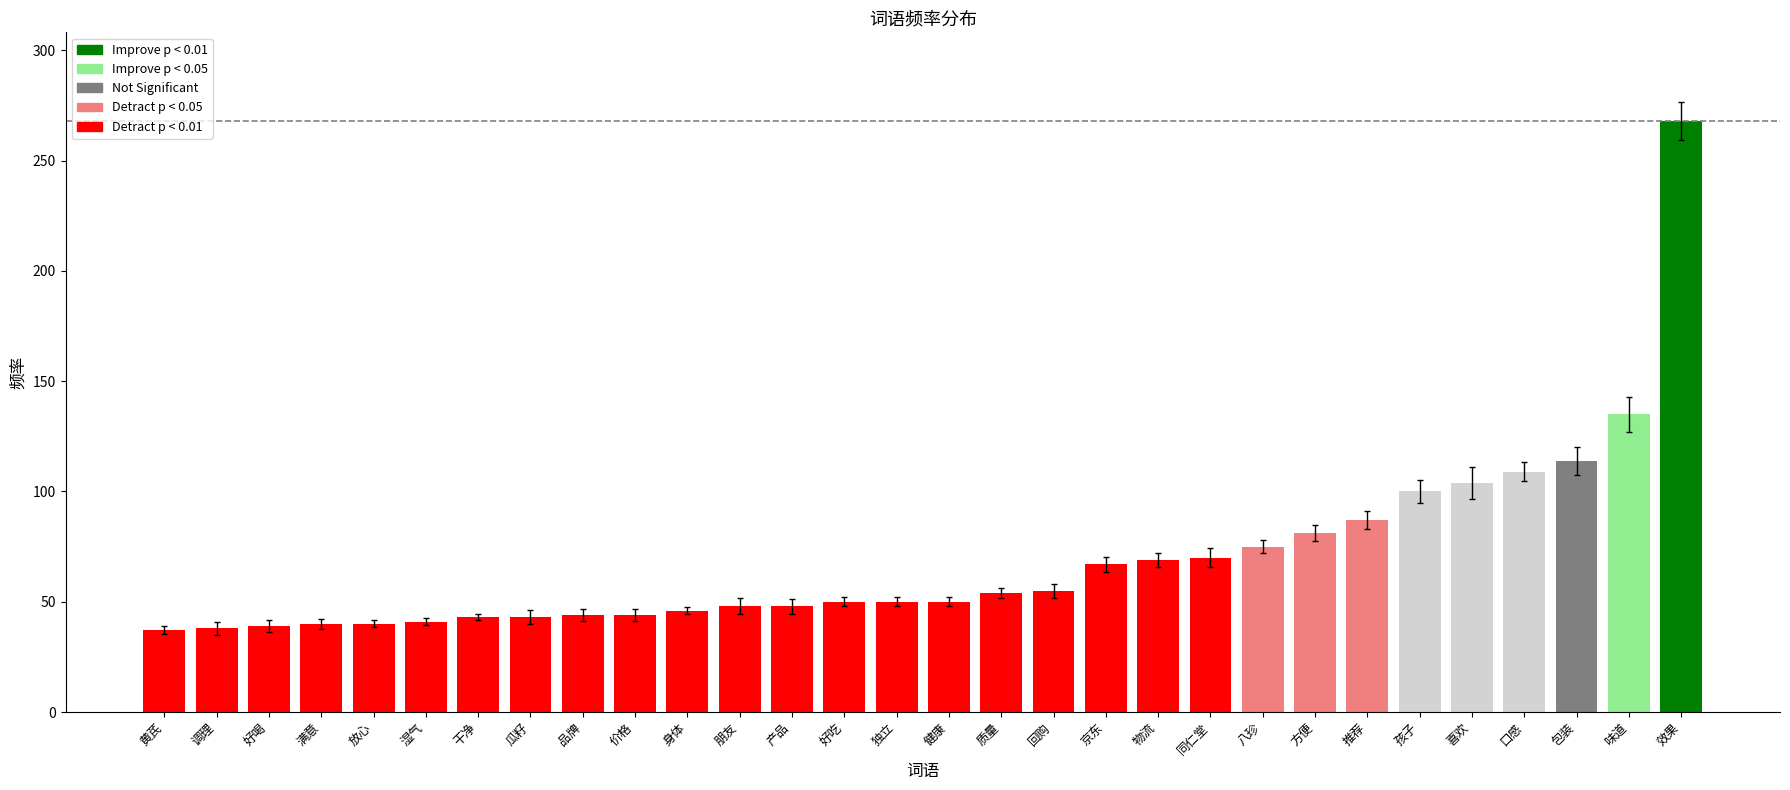

What is the maximum value shown in the chart?

268